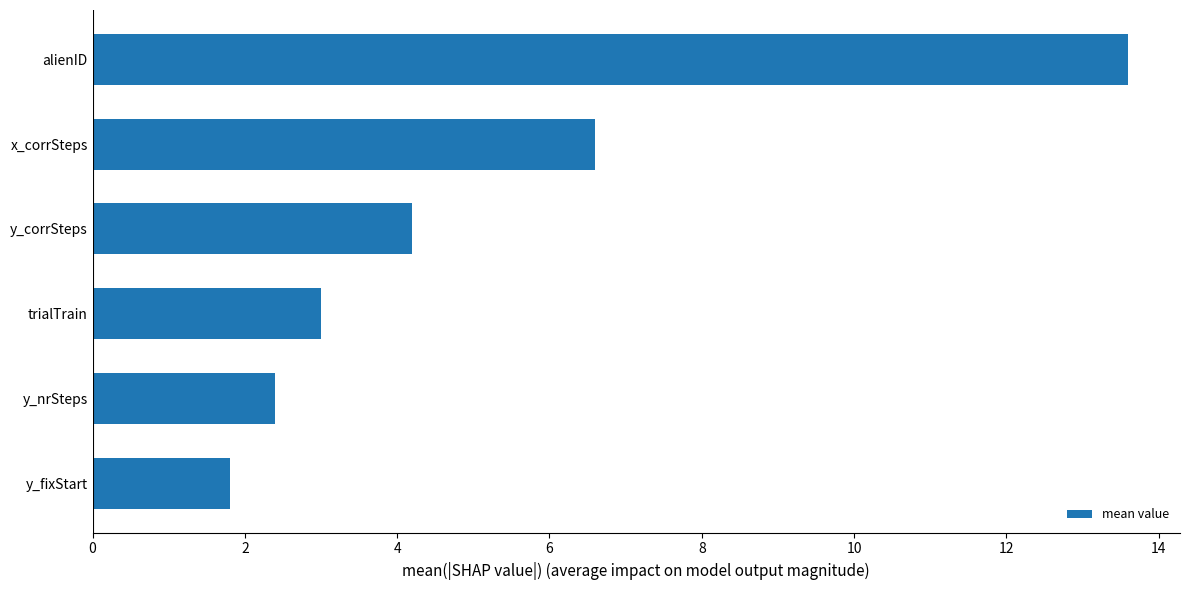

Which has a higher value, y_corrSteps or x_corrSteps?

x_corrSteps